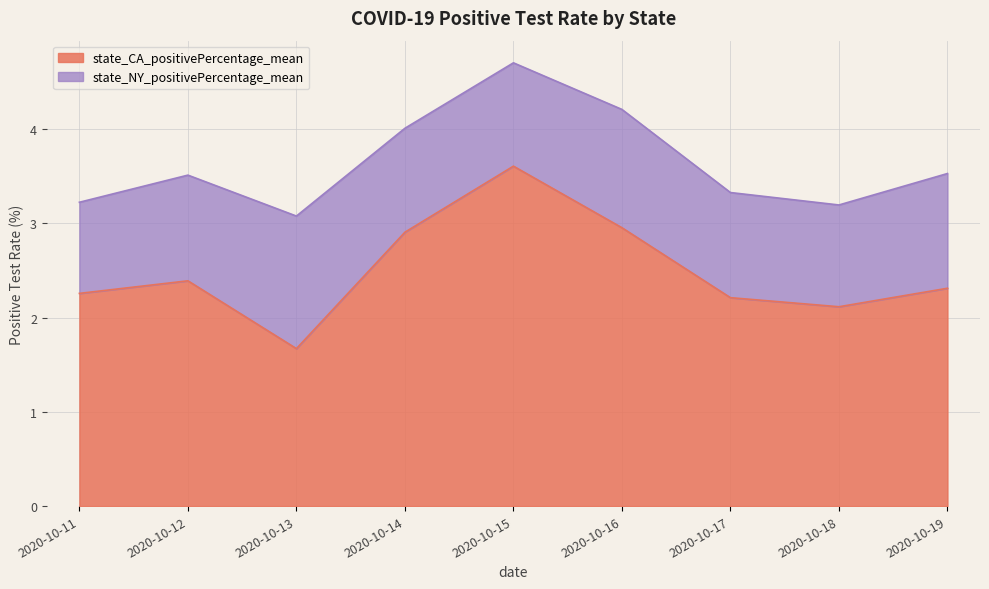

Reading left to right, list all the values displayed in this chart.

2.3	2.4	1.7	2.9	3.6	3.0	2.2	2.1	2.3